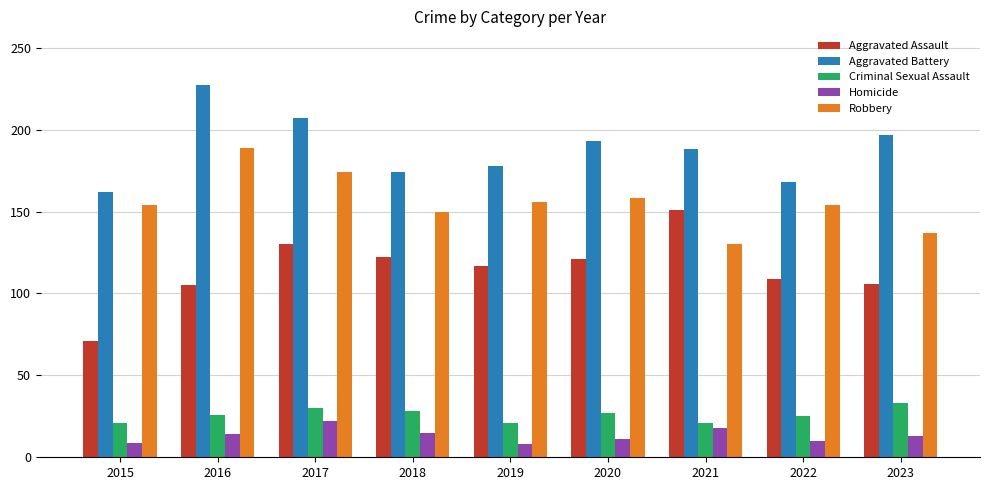

At 2015, list the series in order from largest to smallest.

Aggravated Battery, Robbery, Aggravated Assault, Criminal Sexual Assault, Homicide